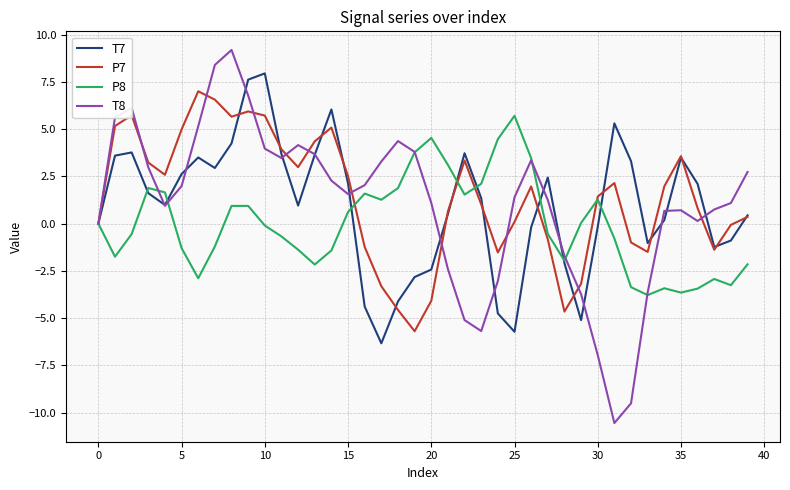

What is the maximum value shown in the chart?

9.2